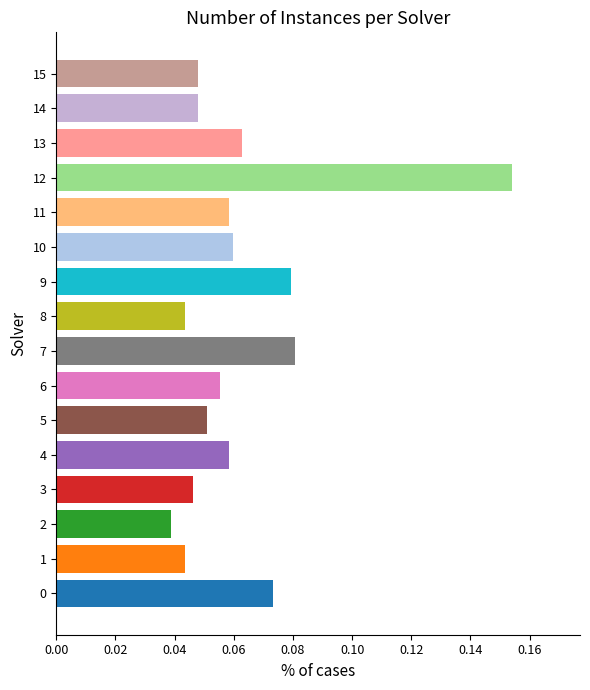

How many values are between 0 and 1?

16